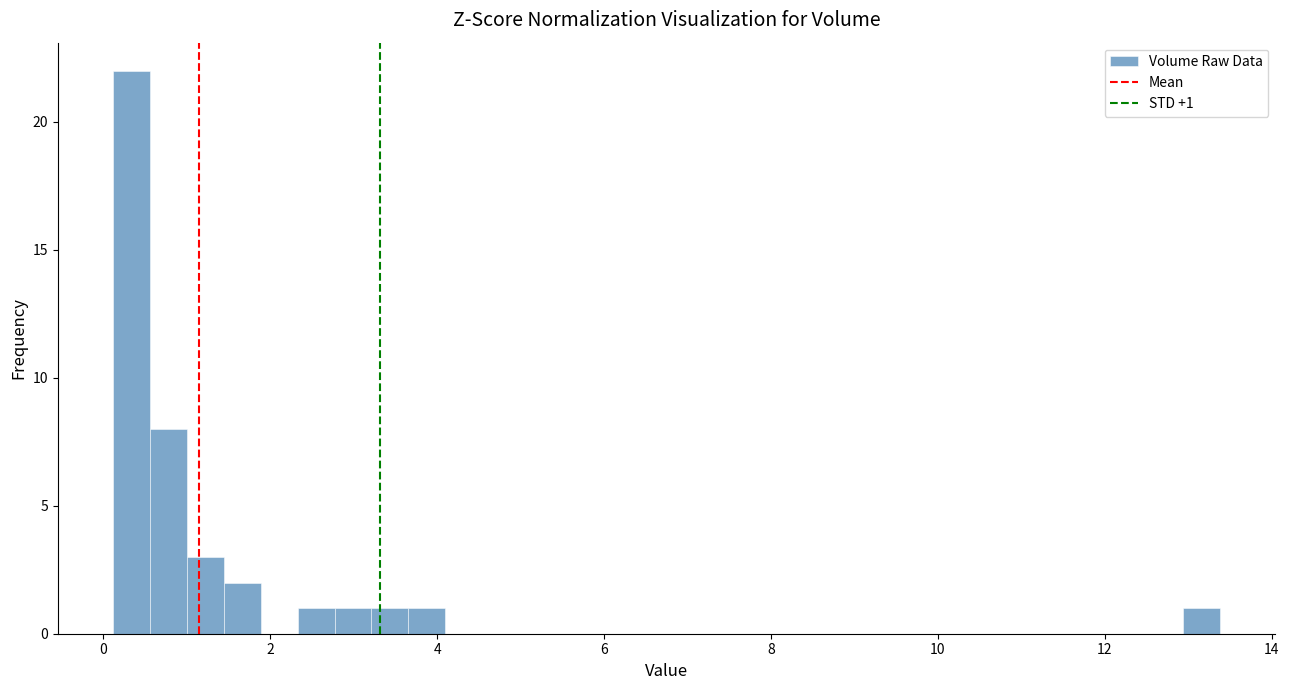

Around what value on the x-axis is the tallest bar? Give the approximate position of its centre, as read against the axis.

0.4